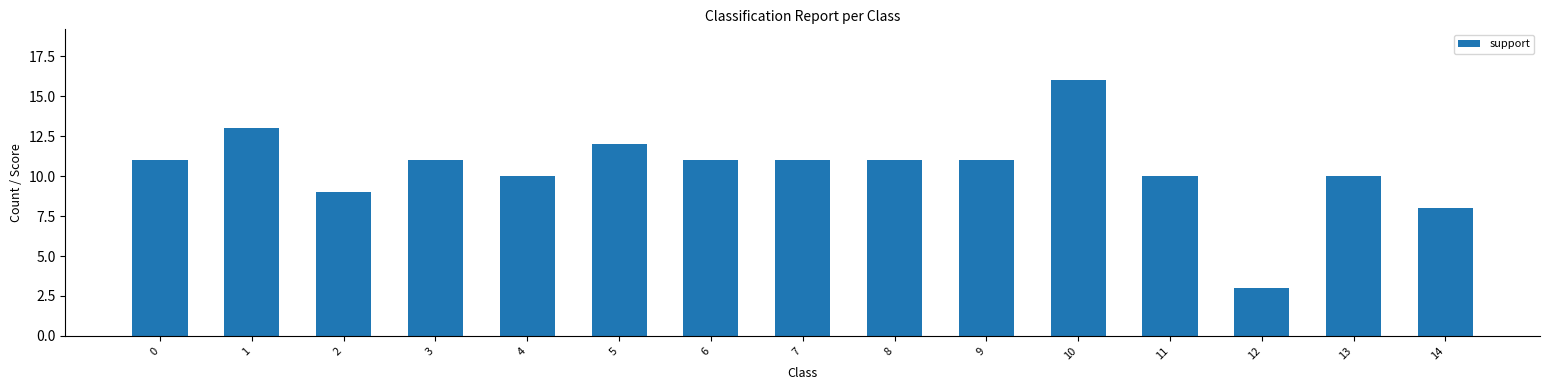

What is the sum of the values at 4 and 14?

18